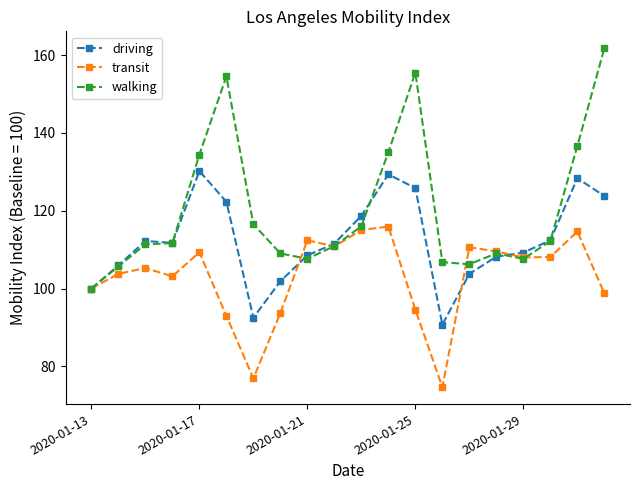

What is the minimum value for walking?

100.0